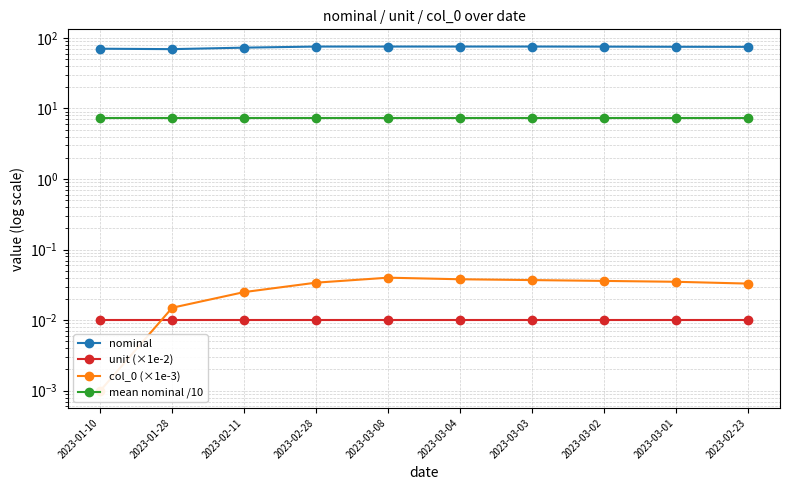

What is the label of the 1st point from the left?

2023-01-10